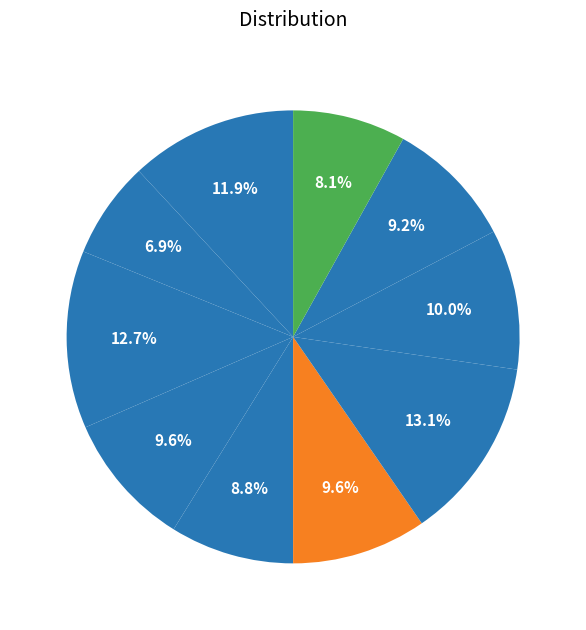

How many slices are in this pie chart?

10